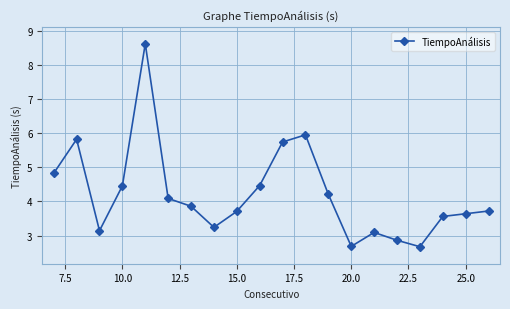

How many values are below 3?

3